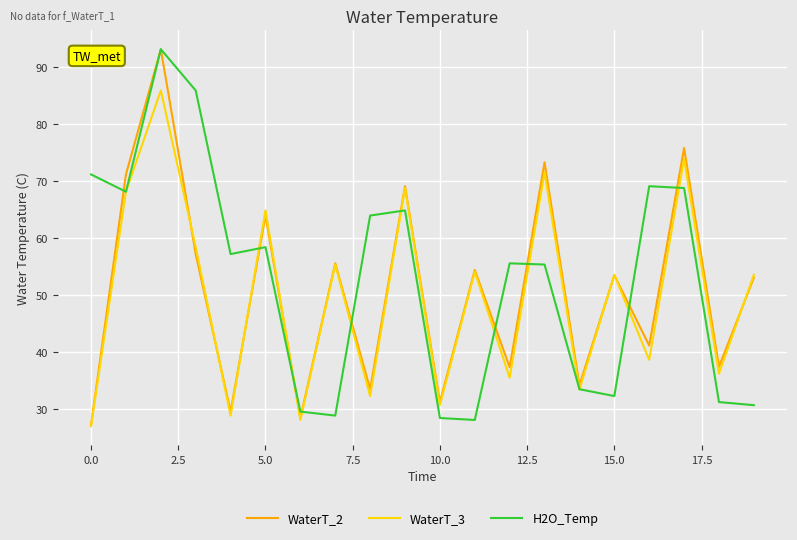

Which series ends up on top after the final intersection of H2O_Temp and WaterT_3?

WaterT_3